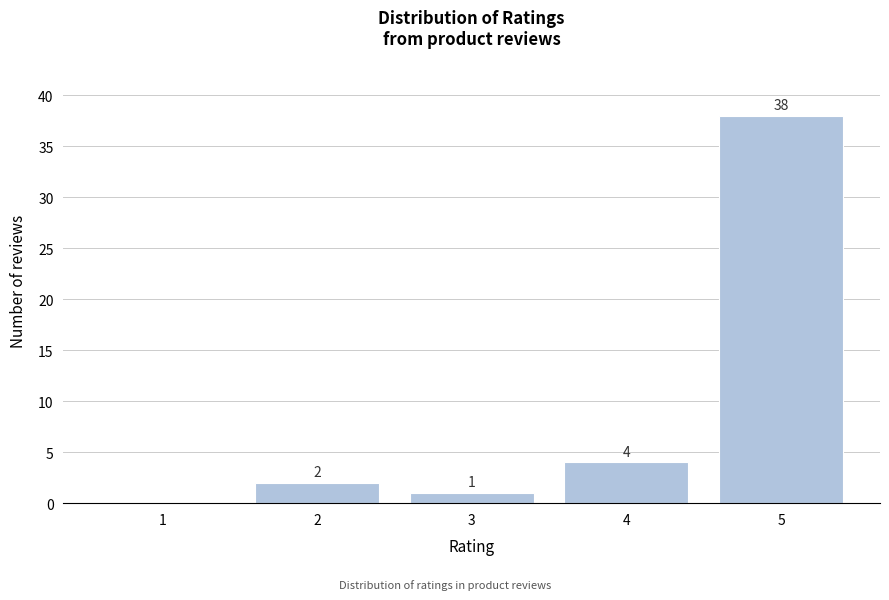

Reading right to left, transcribe all the data shown in this chart.

5=38	4=4	3=1	2=2	1=0